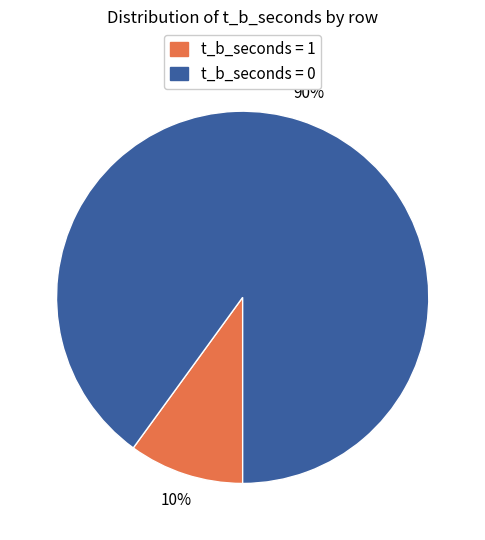

To the nearest percent, what is the difference between the largest and smallest slice percentages?

80%